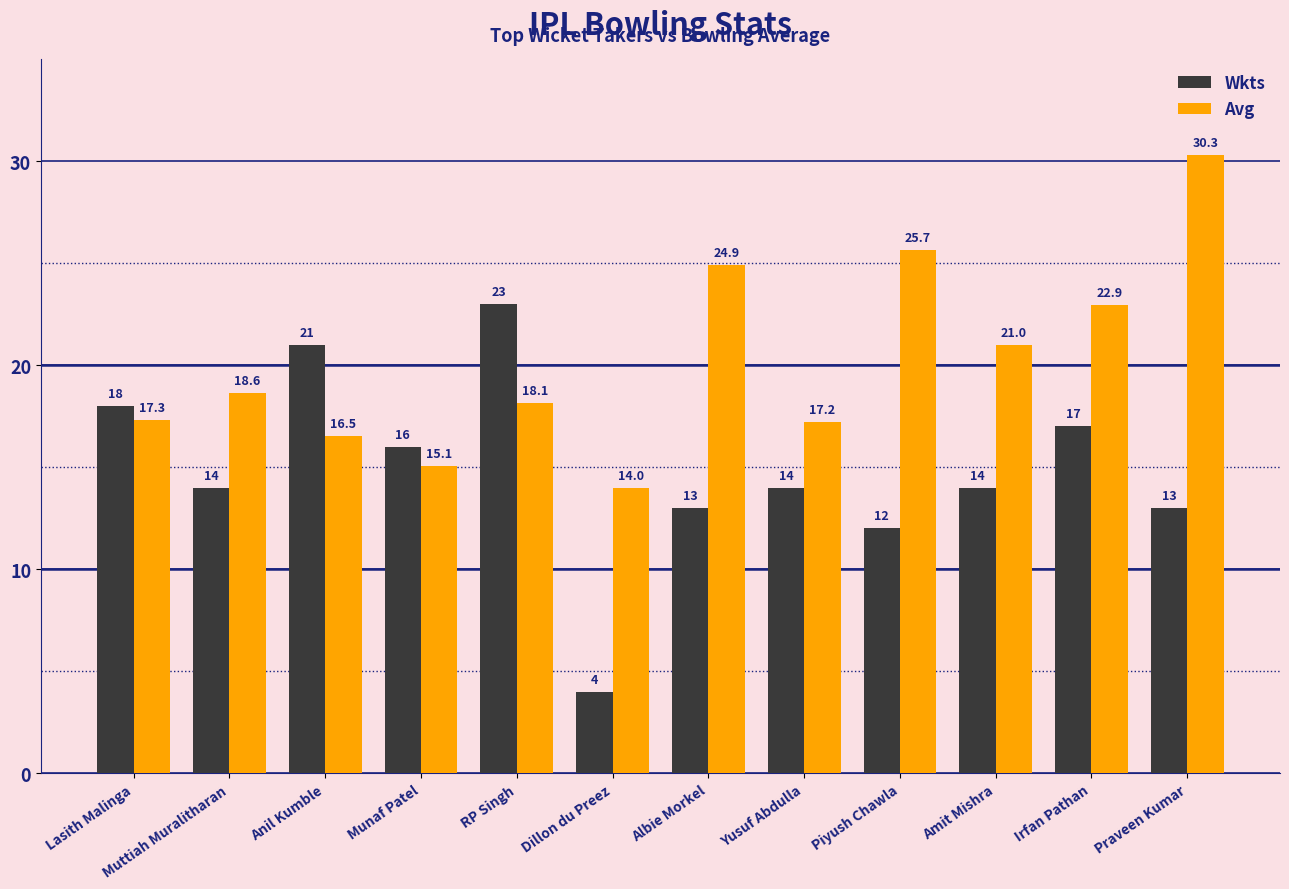

Count the number of categories in the chart.

12